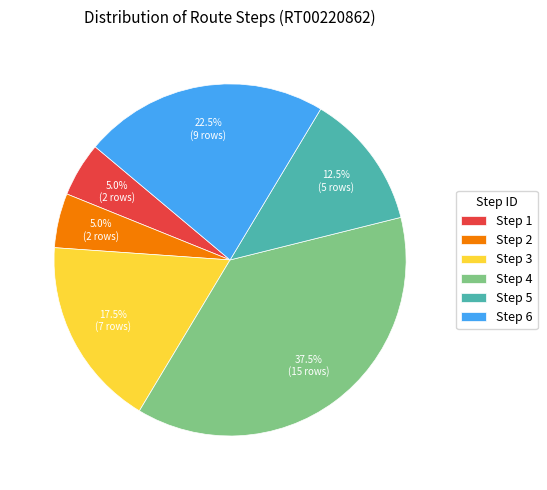

Which category has the biggest portion of the pie?

Step 4